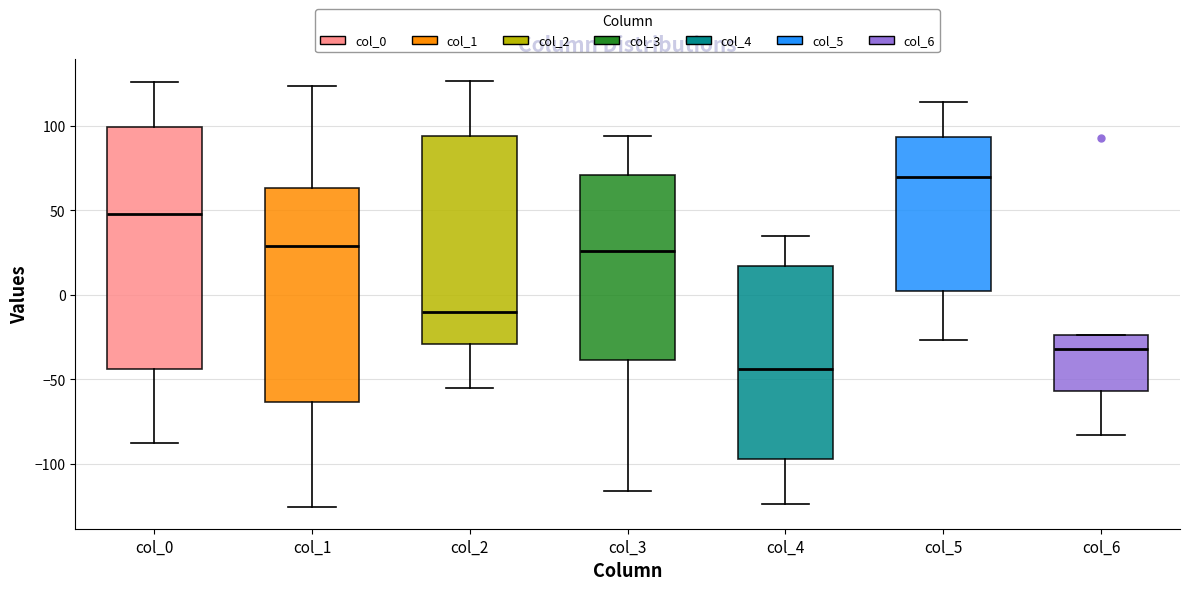

Reading left to right, read every box against the y-axis: the position of its median line, the range the box covers, and the ends of its whiskers. The values are not printed on the chart, so give them approximately, as read against the axis.

col_0: median 50, box -45 to 100, whiskers -90 to 125
col_1: median 30, box -65 to 65, whiskers -125 to 125
col_2: median -10, box -30 to 95, whiskers -55 to 125
col_3: median 25, box -40 to 70, whiskers -115 to 95
col_4: median -45, box -95 to 15, whiskers -125 to 35
col_5: median 70, box 5 to 95, whiskers -25 to 115
col_6: median -30, box -55 to -25, whiskers -85 to -25